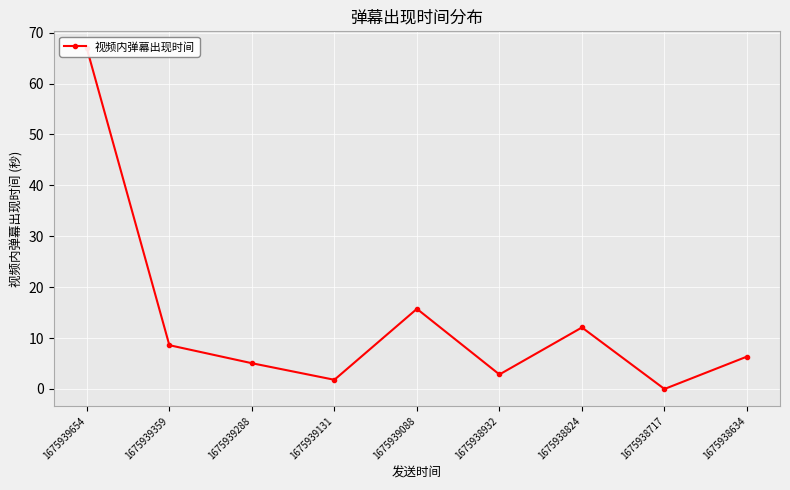

How many points are lower than both their immediate neighbors (excluding endpoints)?

3